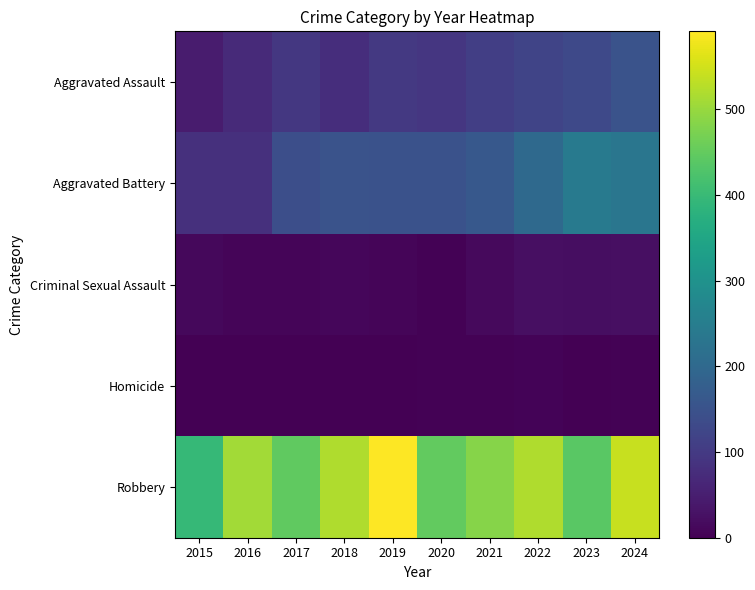

What is the difference between the highest and lowest values at 2020?

447